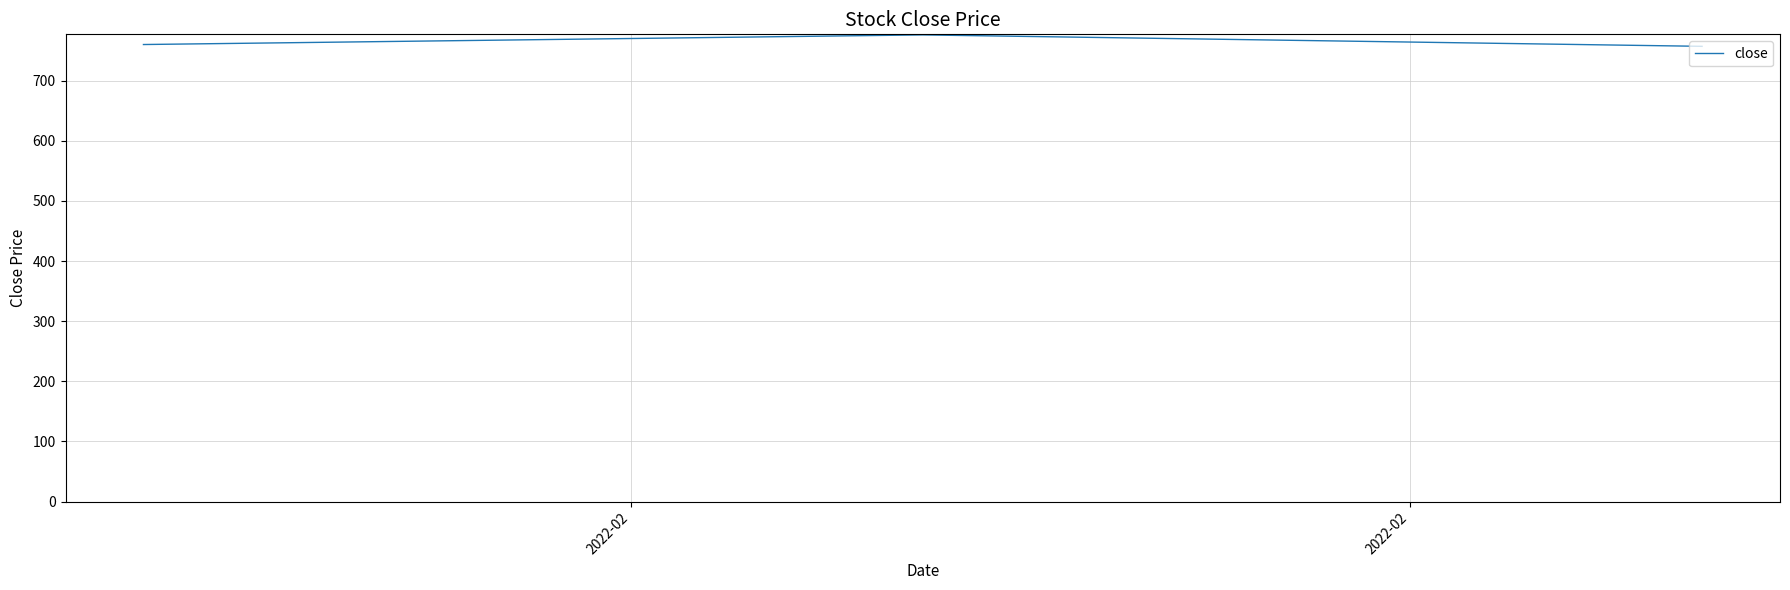

How many values are below 760?

1